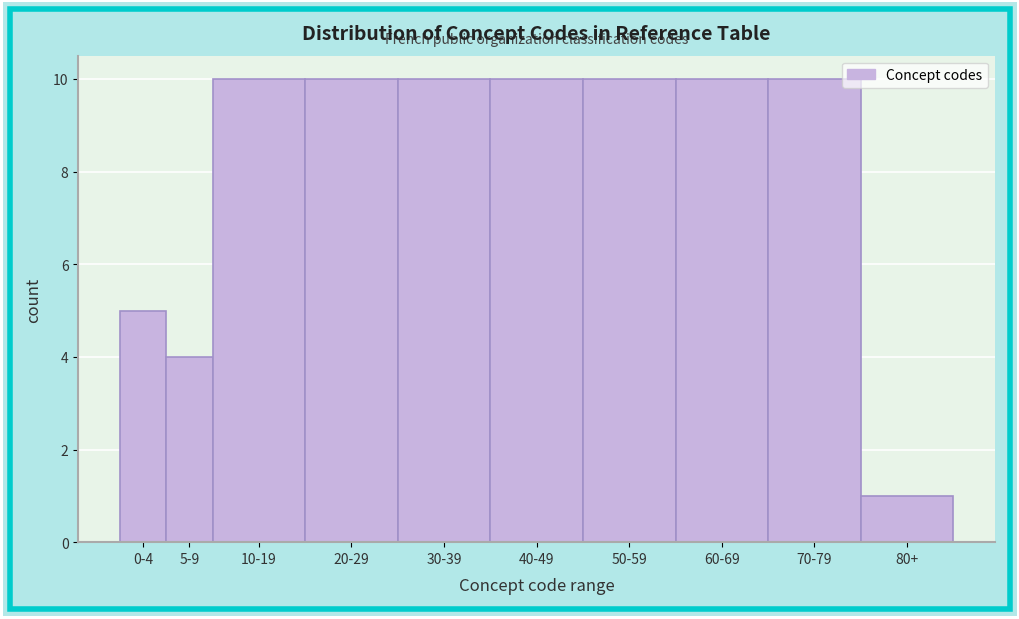

Reading left to right, transcribe all the data shown in this chart.

5	4	10	10	10	10	10	10	10	1